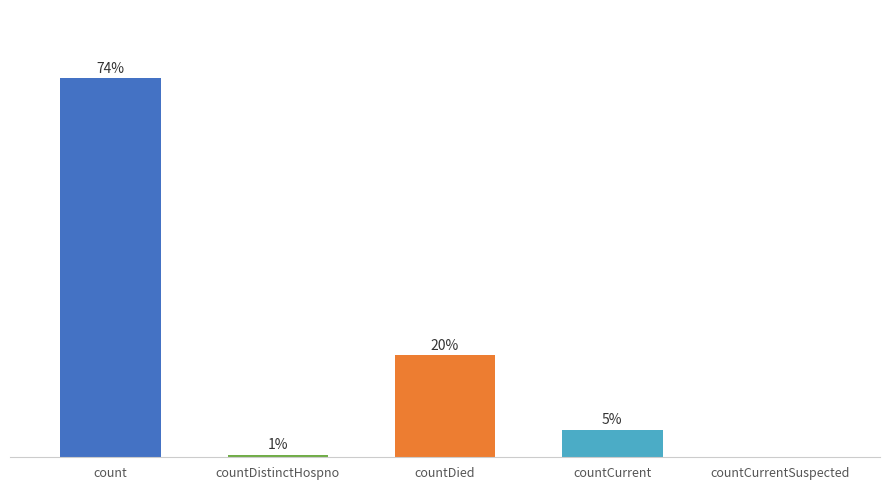

List the labels in order of value, largest first.

count, countDied, countCurrent, countDistinctHospno, countCurrentSuspected